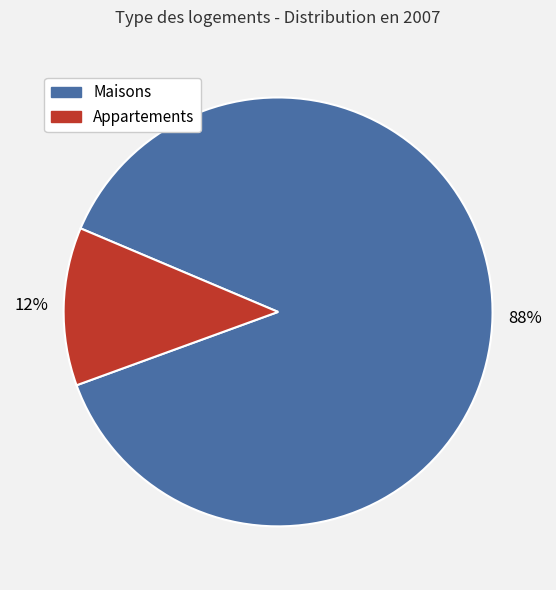

Rank the categories by value from lowest to highest.

Appartements, Maisons